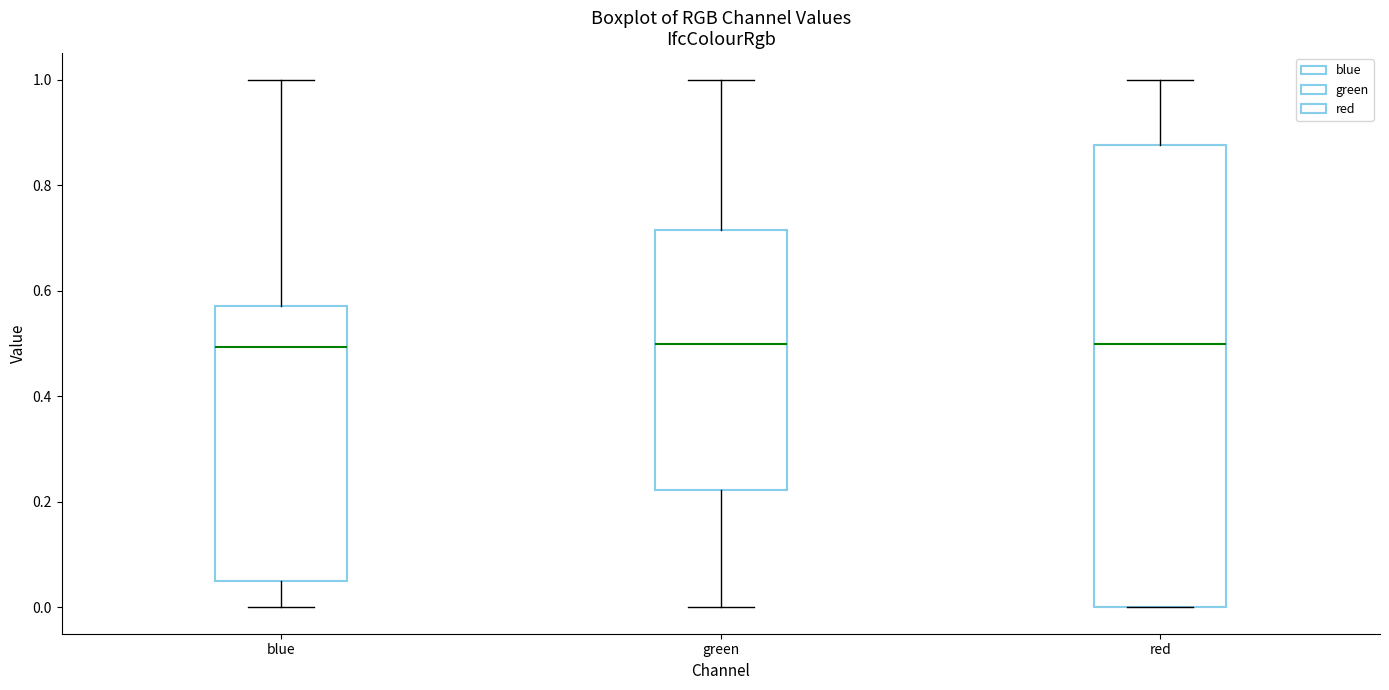

Reading left to right, read every box against the y-axis: the position of its median line, the range the box covers, and the ends of its whiskers. The values are not printed on the chart, so give them approximately, as read against the axis.

blue: median 0.50, box 0.06 to 0.58, whiskers 0.00 to 1.00
green: median 0.50, box 0.22 to 0.72, whiskers 0.00 to 1.00
red: median 0.50, box 0.00 to 0.88, whiskers 0.00 to 1.00